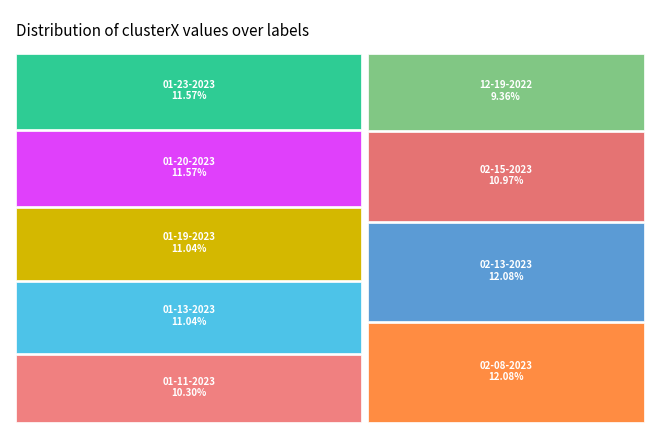

What percentage is the shakira 01-19-2023.mat slice, to the nearest percent?

11%